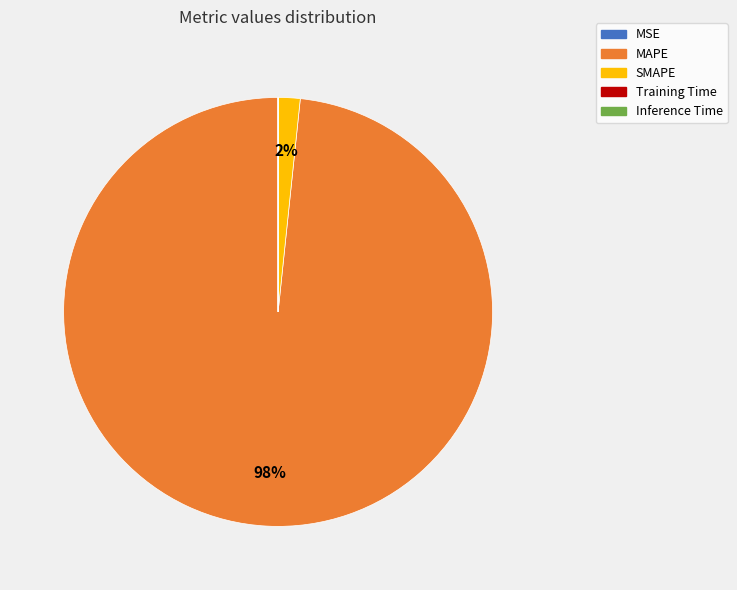

Does SMAPE account for over 50% of the chart?

No